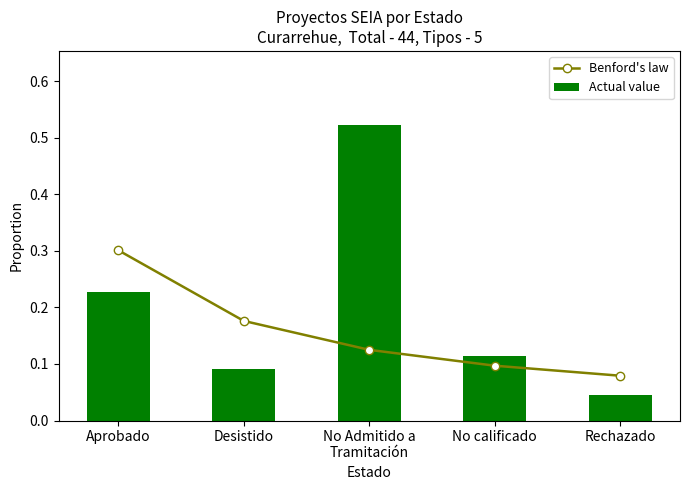

At how many categories does at least one series exceed 0?

5